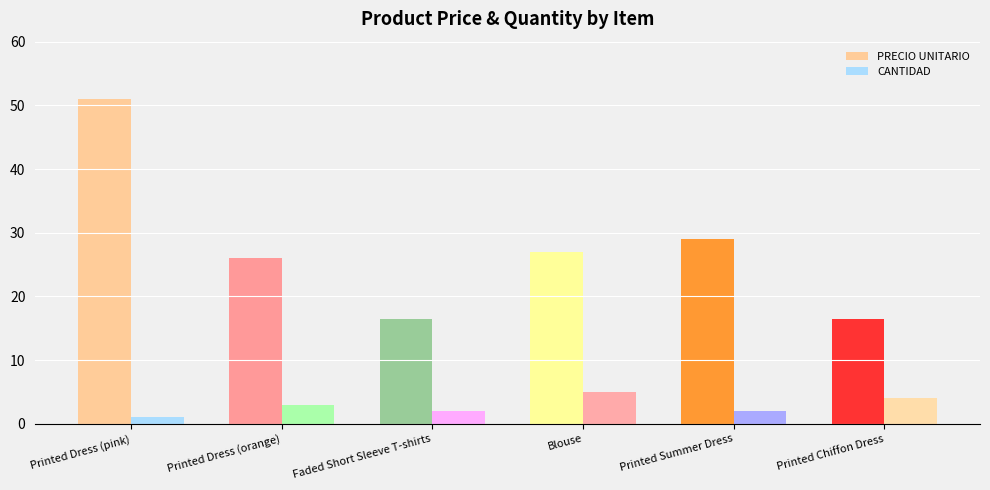

True or false: PRECIO UNITARIO has a value of 16.4 at Printed Chiffon Dress.

True